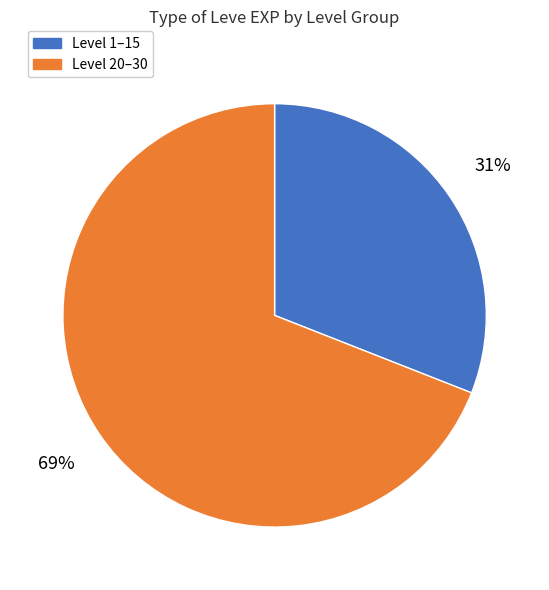

To the nearest percent, what is the average slice percentage?

50%